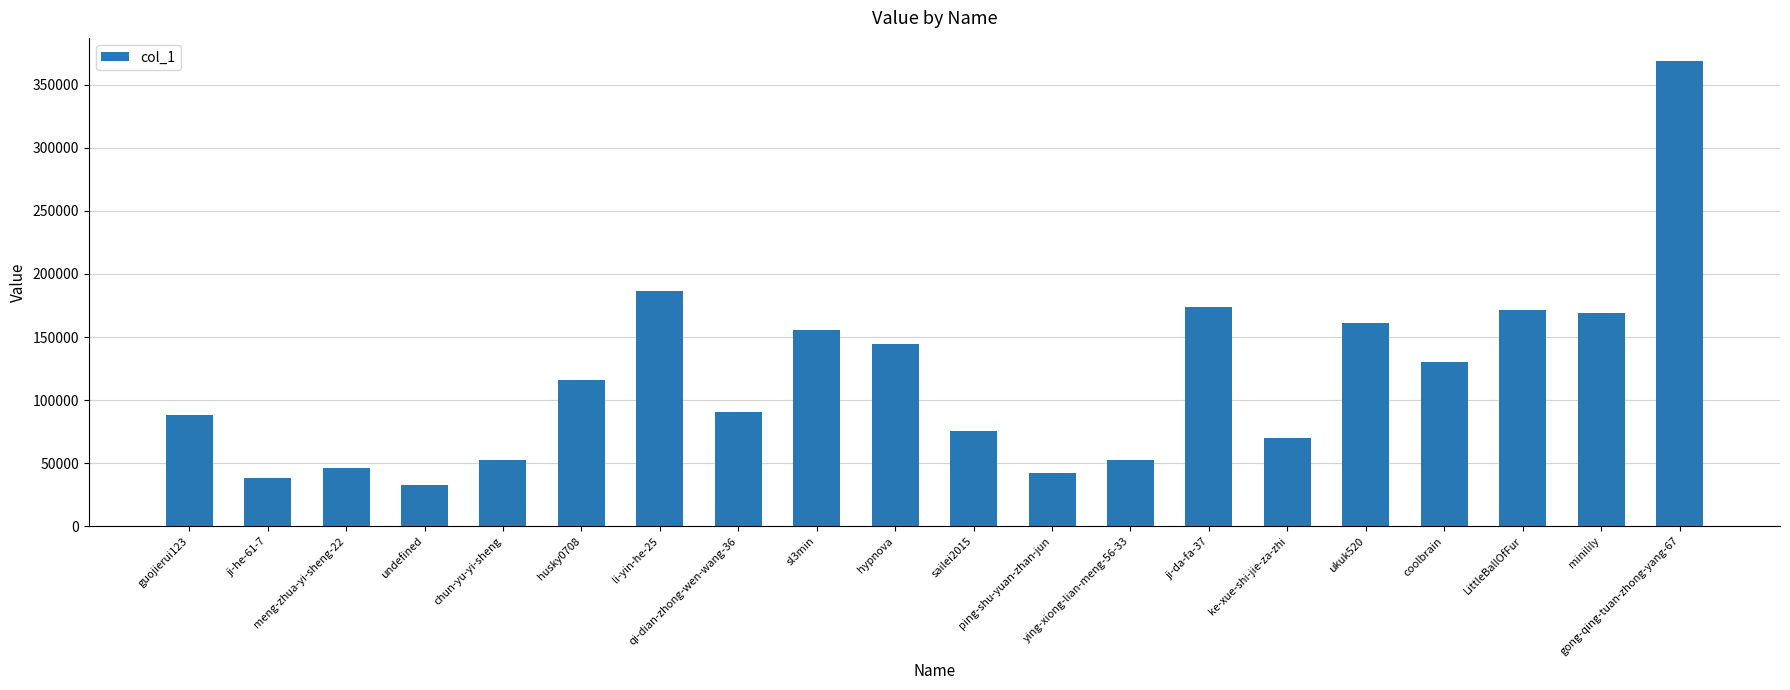

What is the value of the 11th bar from the left?

75446